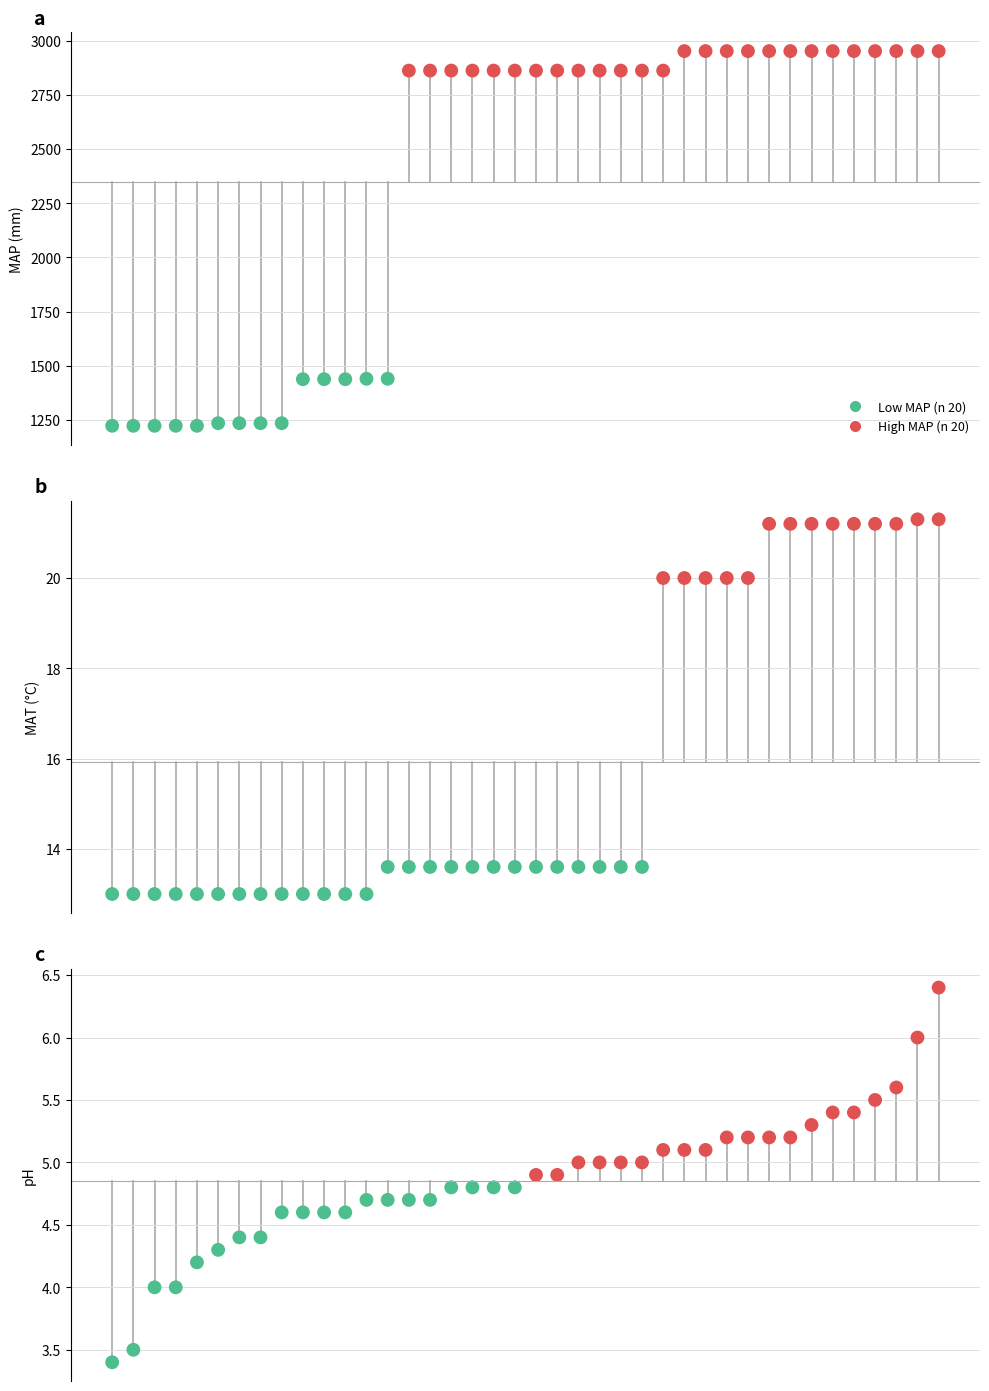

Which series has the largest total across all categories?

MAP